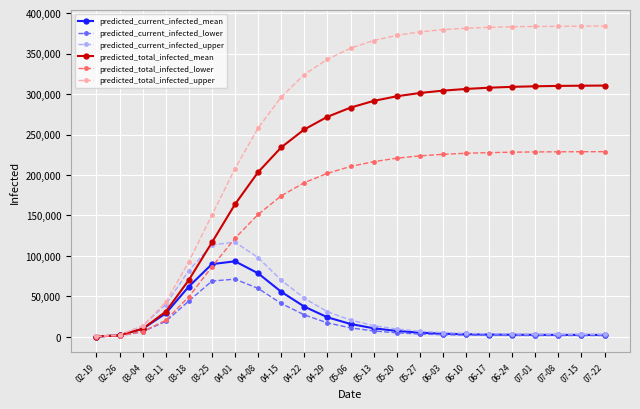

What is the sum of the predicted_current_infected_mean values at 02-26 and 04-15?

57475